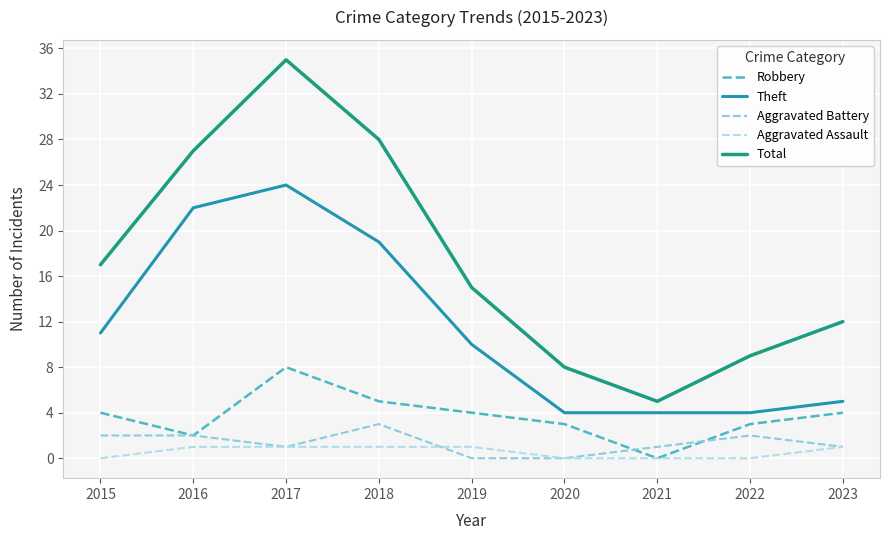

Is the value of Robbery at 2017 greater than the value of Aggravated Battery at 2017?

Yes